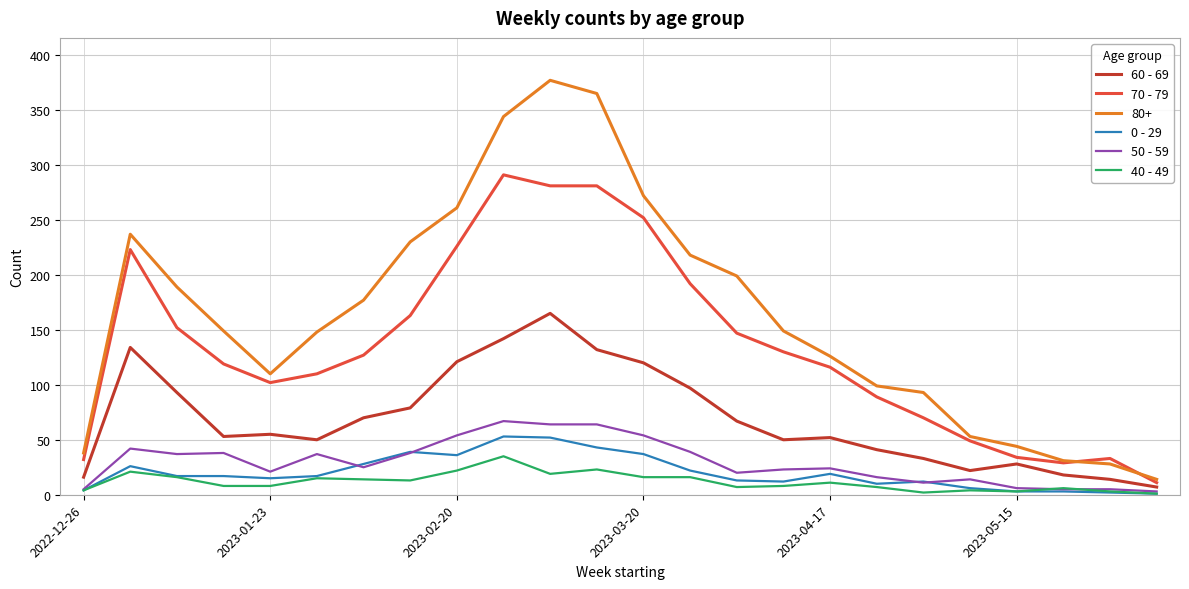

What are all the series names shown in the legend?

60 - 69, 70 - 79, 80+, 0 - 29, 50 - 59, 40 - 49